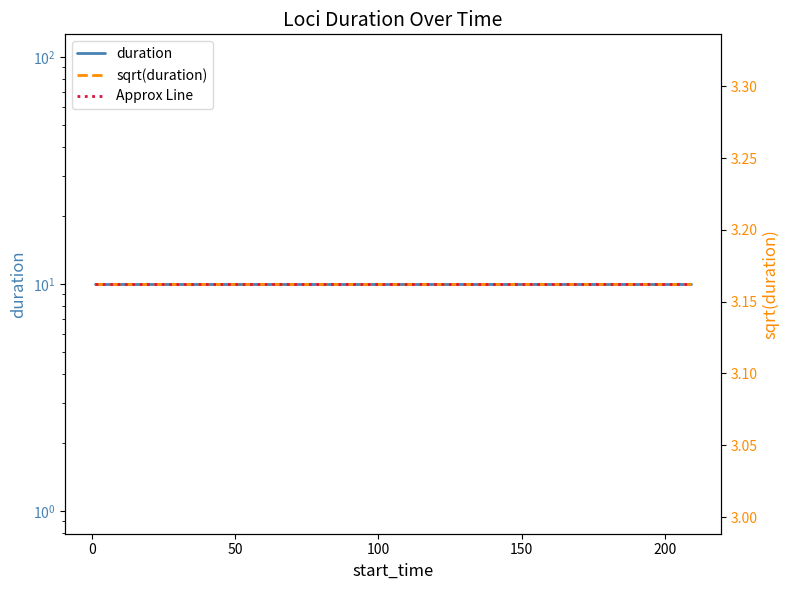

Does the chart have visible grid lines?

No